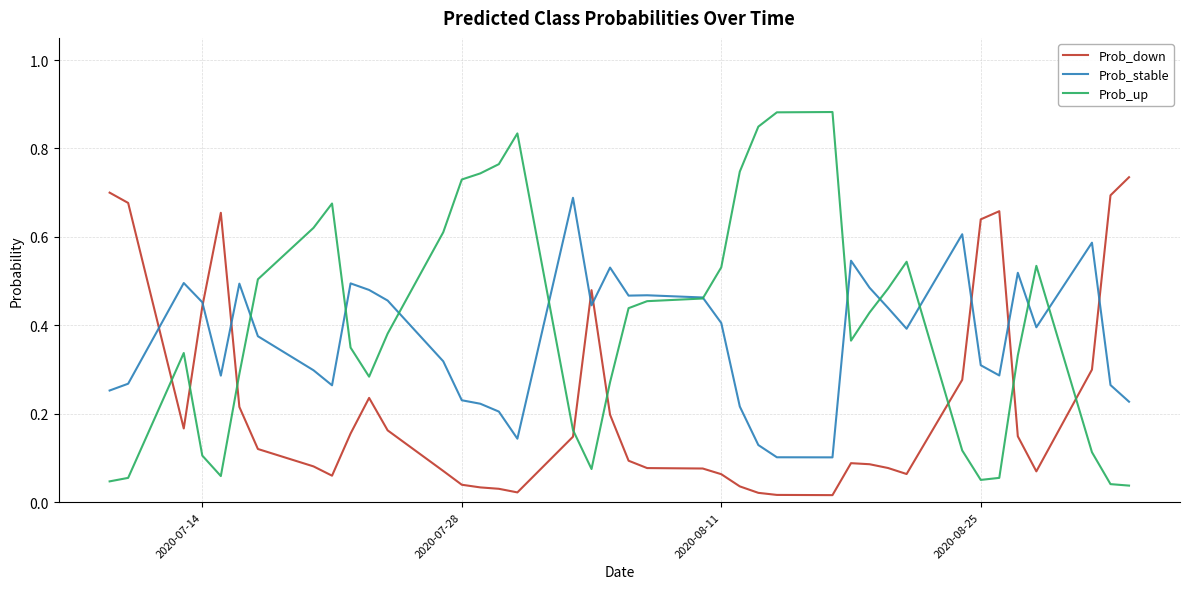

Rank the series by their maximum value, from lowest to highest.

Prob_stable, Prob_down, Prob_up